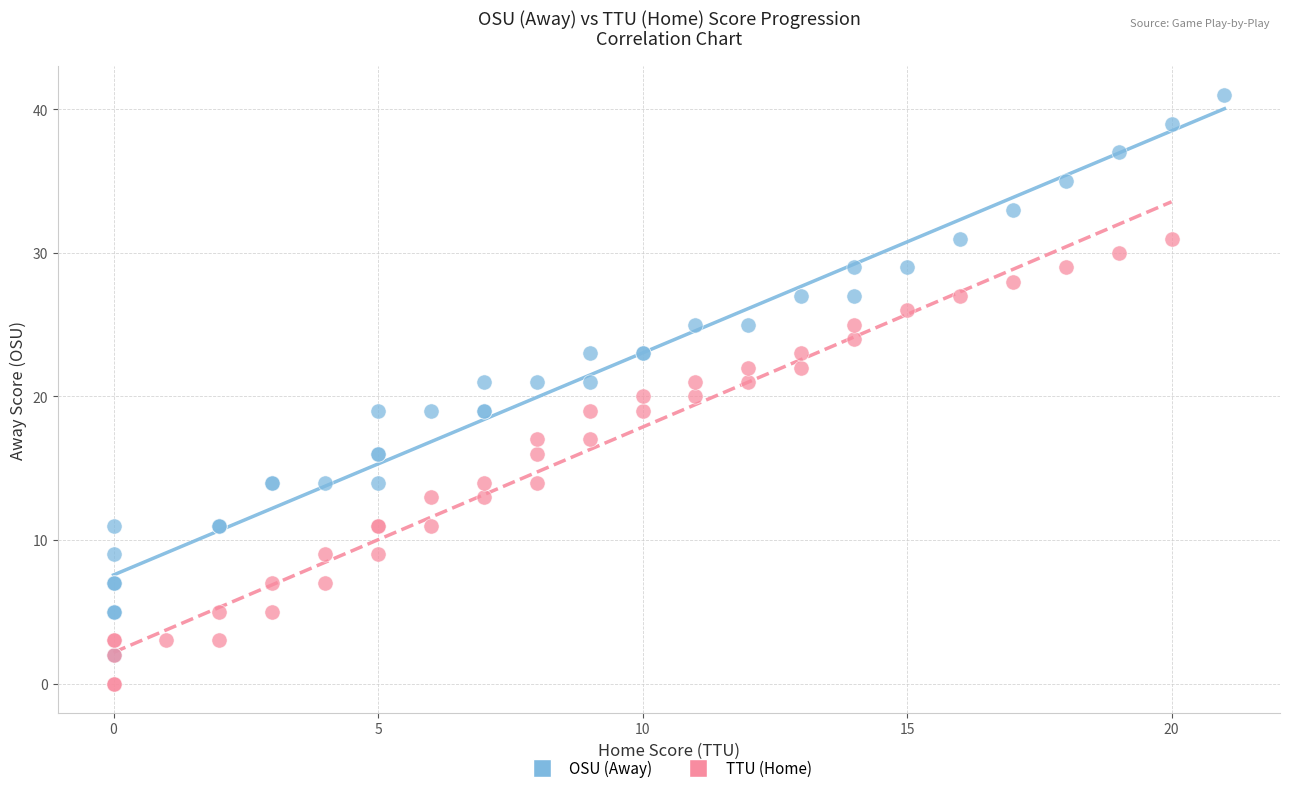

Which series reaches the minimum Y coordinate?

TTU (Home)